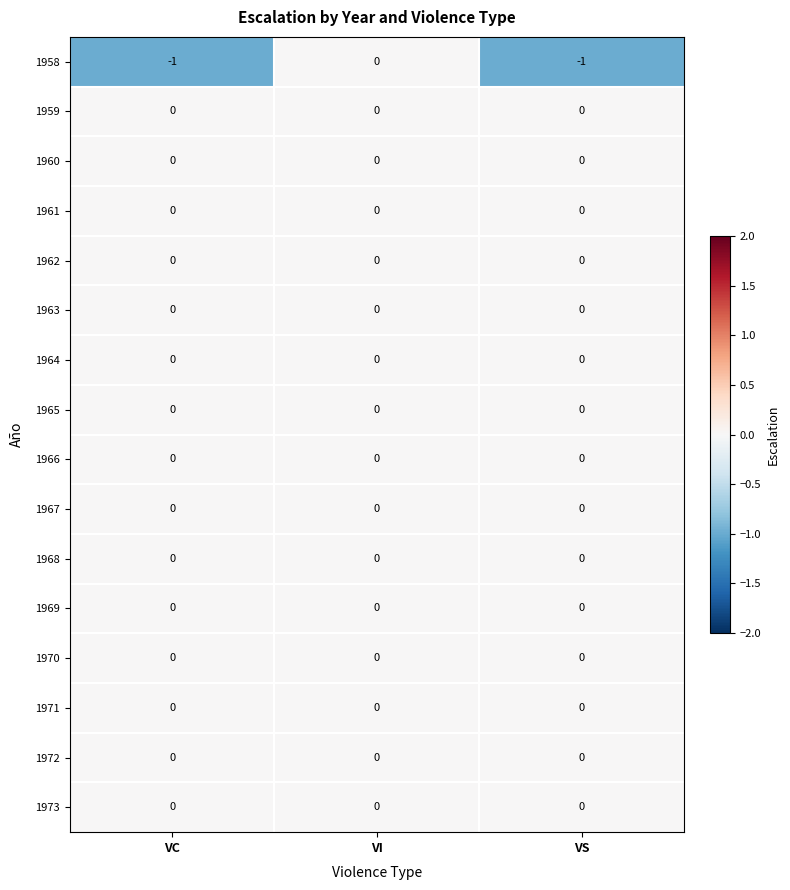

Where is 1958 nearest to the value 0?

VI